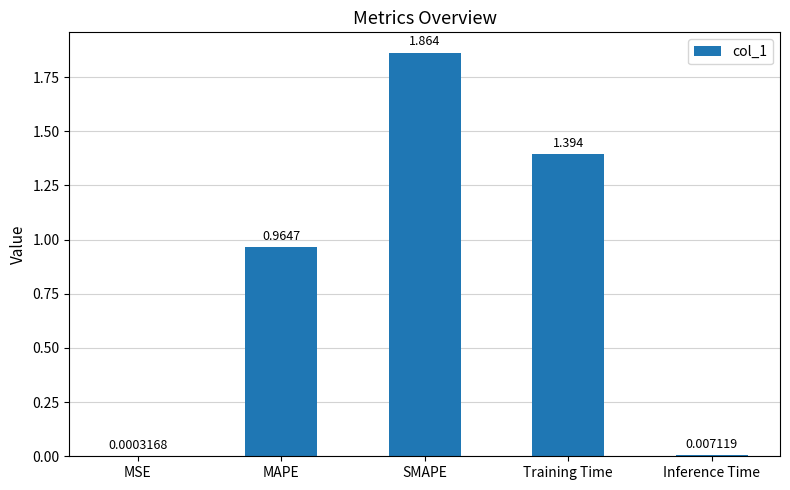

How many data points does each series have?

5